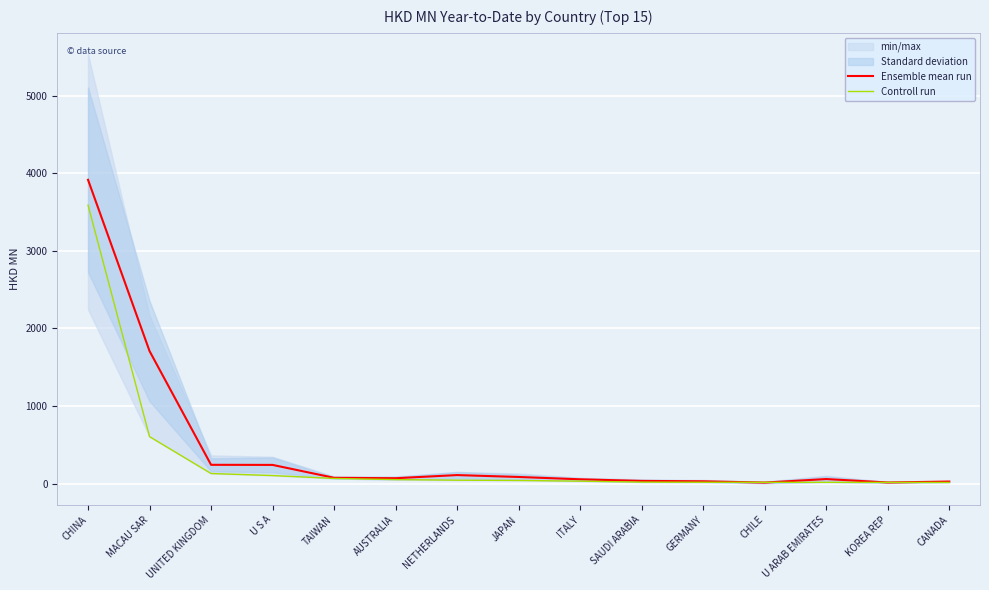

Where does the Controll run series first go above 39?

CHINA